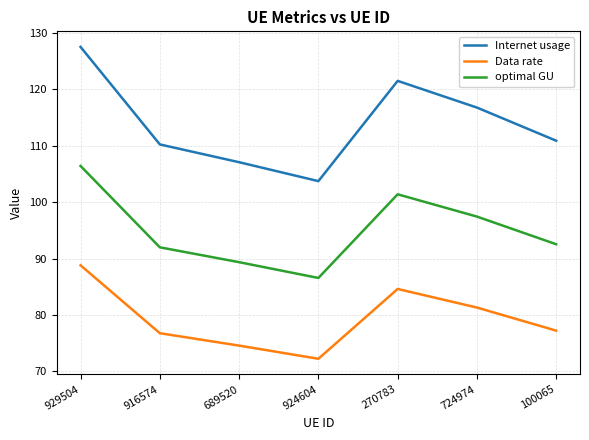

What is the approximate value of optimal GU at 924604?

86.6